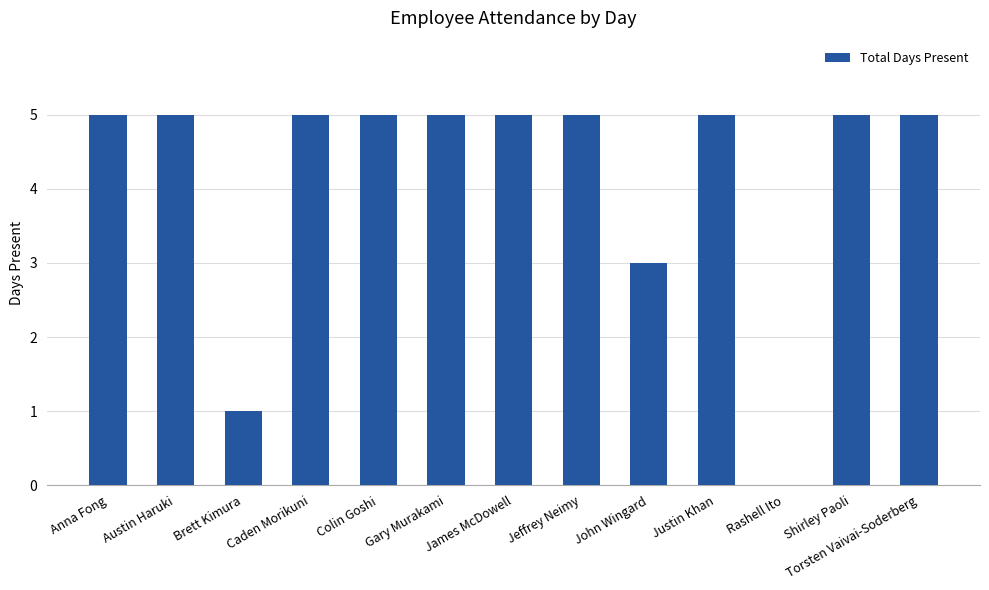

What is the maximum value shown in the chart?

5